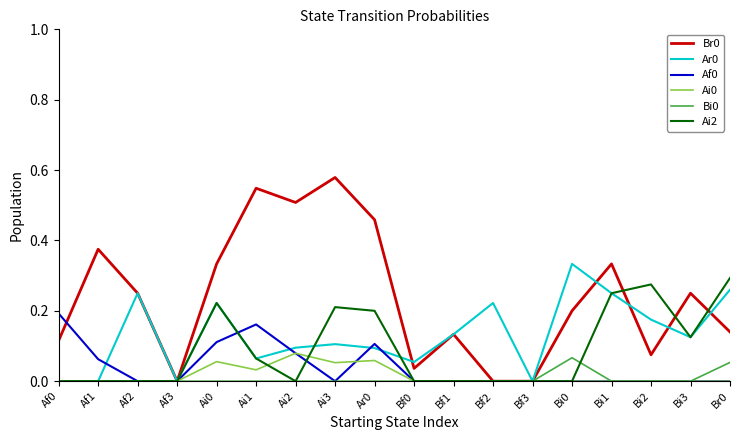

Which category has the highest value across all series?

Ai3